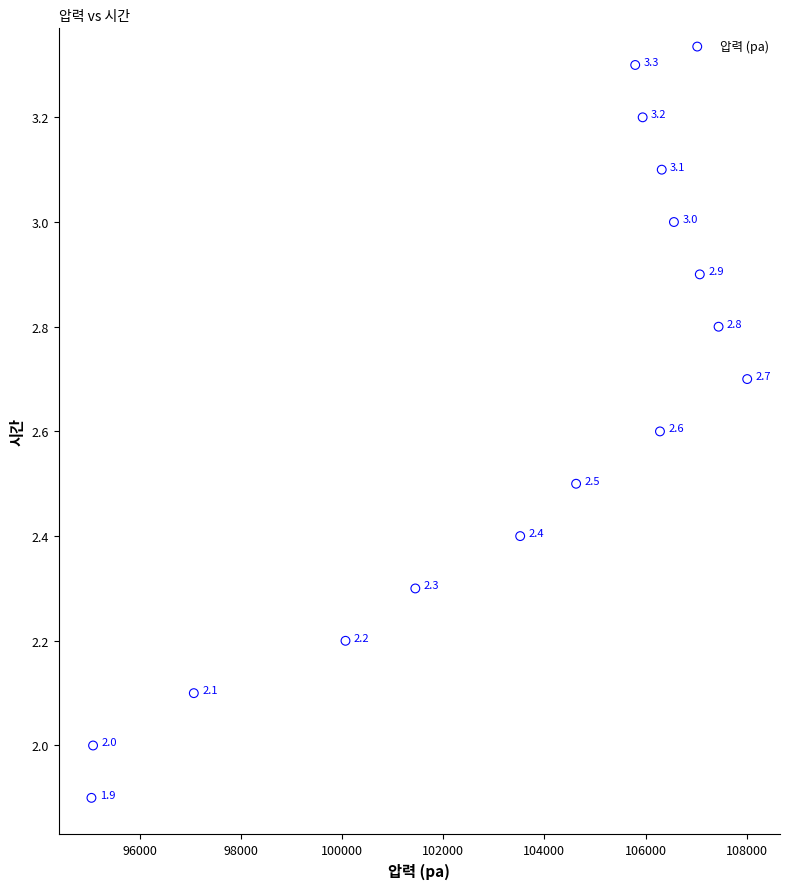

What is the range of X values (max minus min)?

12958.0